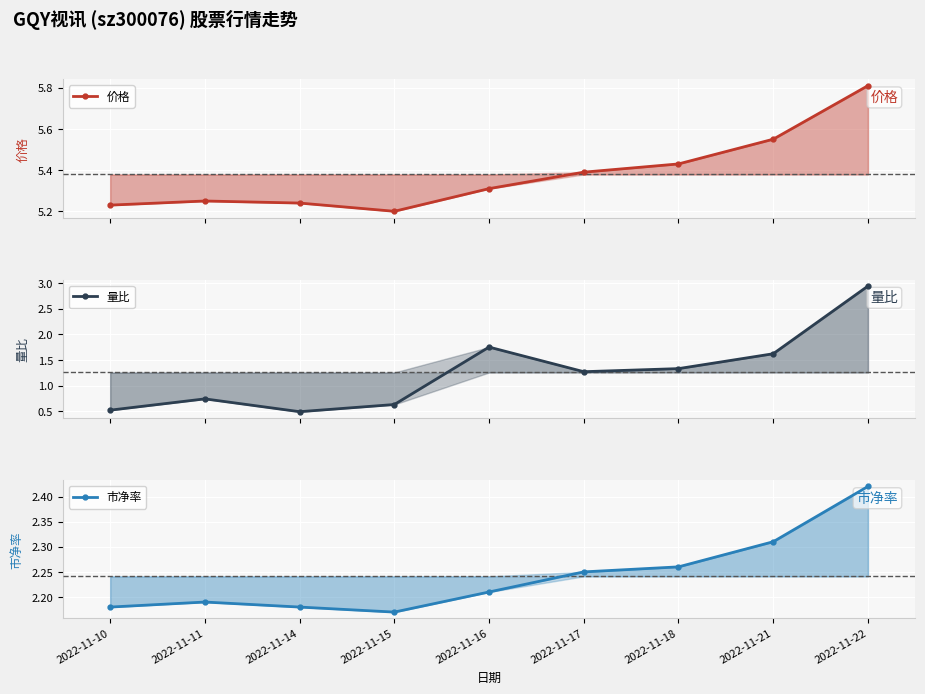

Count the 市净率 values in the range 2 to 3.

9